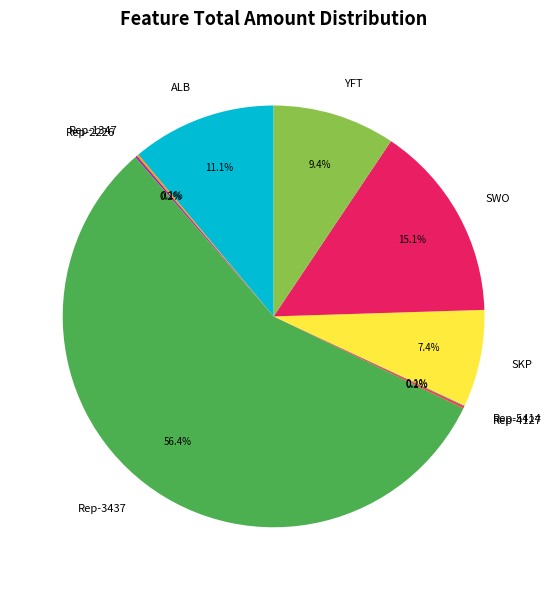

Which slice is the largest?

Rep-3437